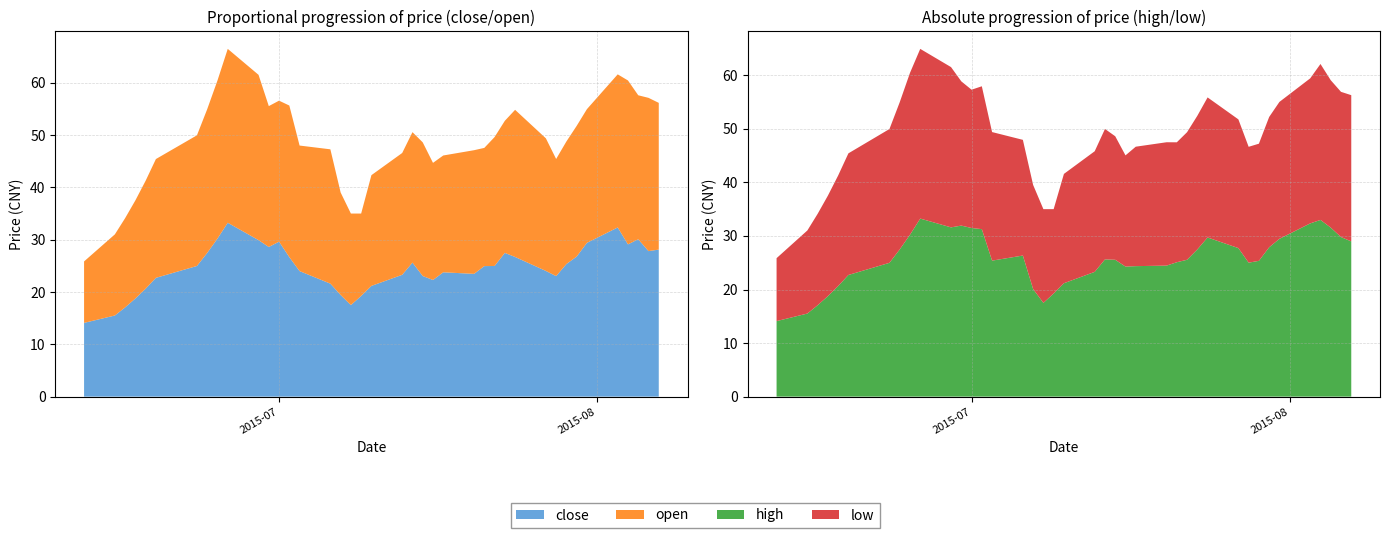

Reading left to right, list all the values displayed in this chart.

close: 14.1	15.5	17.1	18.8	20.6	22.7	25.0	27.5	30.2	33.2	29.9	28.6	29.6	26.7	24.0	21.6	19.4	17.5	19.2	21.2	23.3	25.6	23.1	22.3	23.8	23.5	24.9	25.0	27.5	26.7	24.0	23.0	25.4	26.8	29.4	32.3	29.1	30.1	27.8	28.1
open: 11.8	15.5	17.1	18.8	20.6	22.7	25.0	27.5	30.2	33.2	31.6	26.9	26.9	29.0	24.0	25.7	19.6	17.5	15.8	21.2	23.3	24.9	25.6	22.4	22.3	23.6	22.6	24.6	25.2	28.1	25.4	22.4	23.4	25.0	25.6	29.3	31.3	27.5	29.3	28.1
high: 14.1	15.5	17.1	18.8	20.6	22.7	25.0	27.5	30.2	33.2	31.6	31.9	31.5	31.3	25.4	26.3	20.1	17.5	19.2	21.2	23.3	25.6	25.6	24.3	24.4	24.5	25.1	25.6	27.5	29.7	27.7	25.0	25.4	27.9	29.5	32.3	33.0	31.6	29.8	29.0
low: 11.8	15.5	17.1	18.8	20.6	22.7	25.0	27.5	30.2	31.7	29.9	26.9	25.8	26.7	24.0	21.6	19.4	17.5	15.8	20.4	22.5	24.4	23.1	20.8	22.3	23.0	22.4	23.8	24.9	26.1	24.0	21.6	21.9	24.3	25.6	27.1	29.1	27.5	27.1	27.3